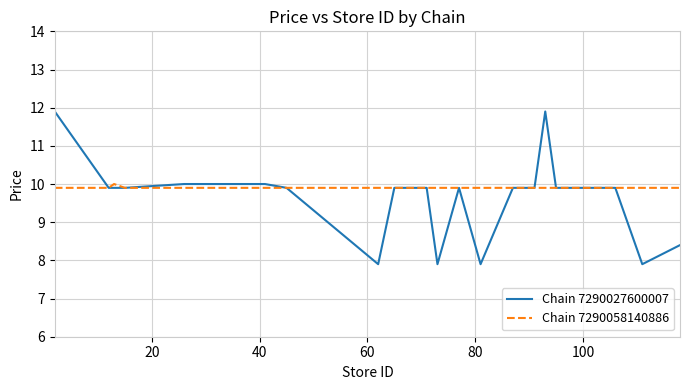

Does the chart display data point markers on the line(s)?

No